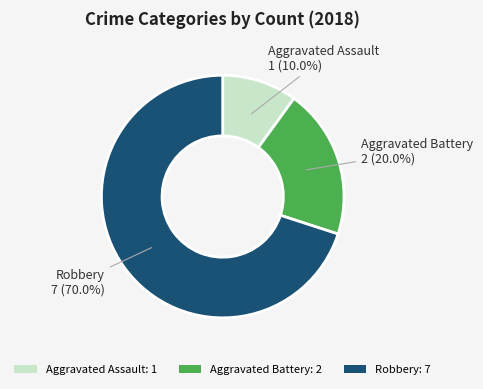

Rank the categories by value from highest to lowest.

Robbery, Aggravated Battery, Aggravated Assault